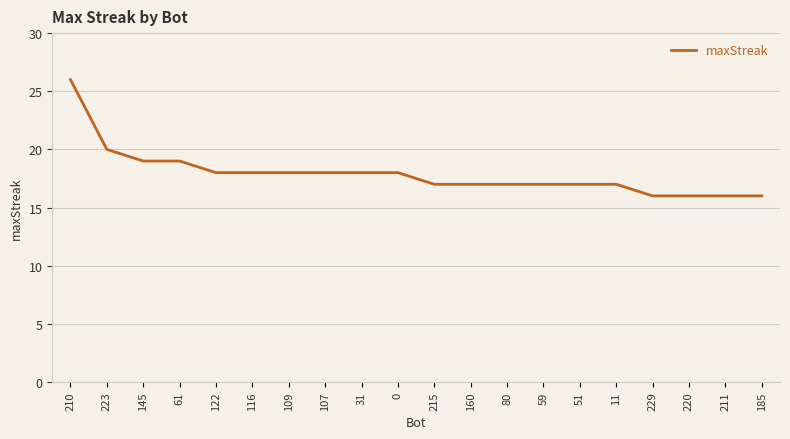

What is the difference between the values at 211 and 116?

2